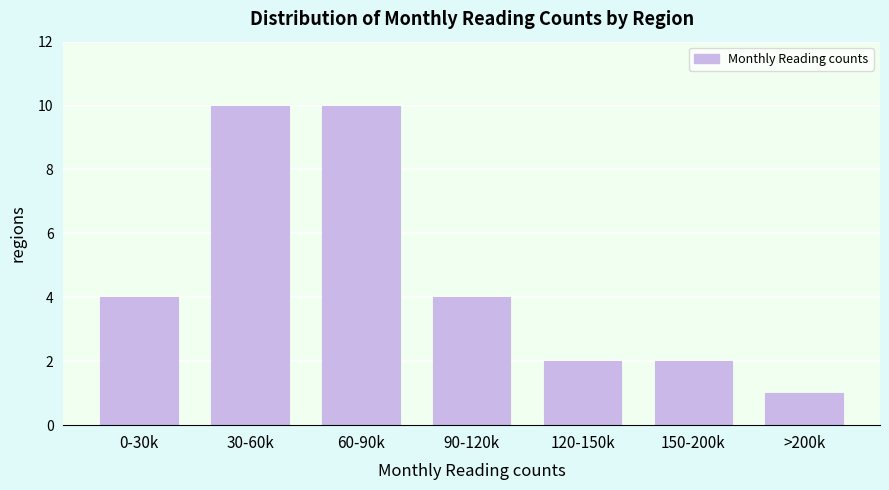

Reading left to right, what are all the values shown in this chart?

4	10	10	4	2	2	1